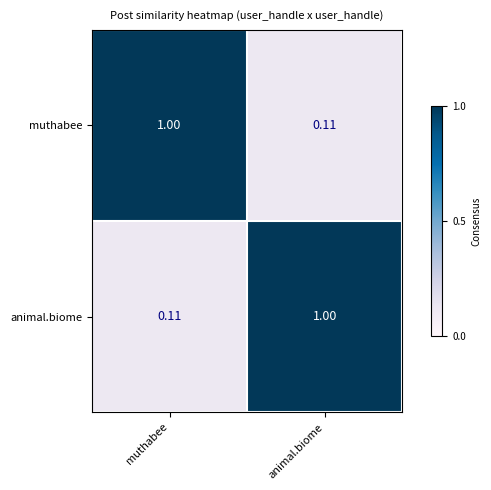

Which category has the highest value in the animal.biome series?

animal.biome